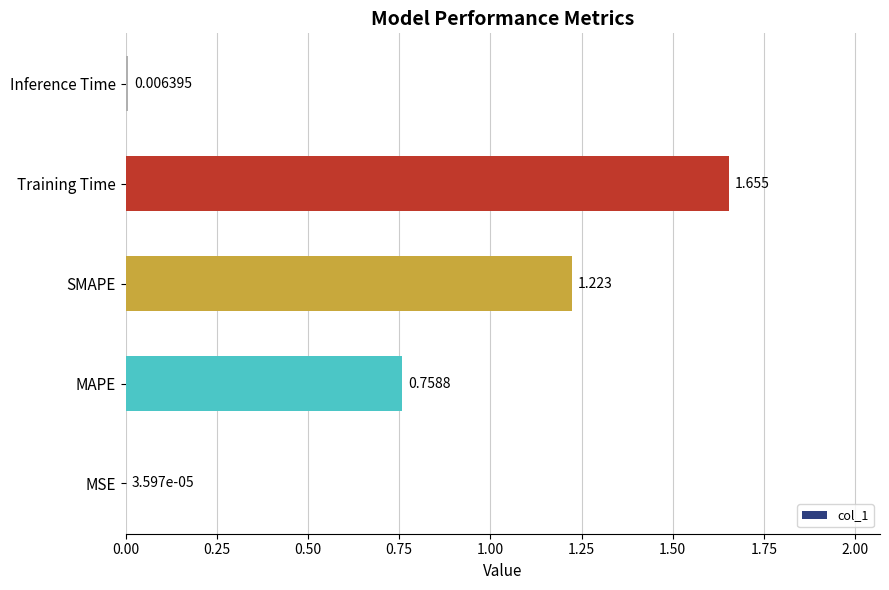

Which label corresponds to the largest value in the chart?

Training Time